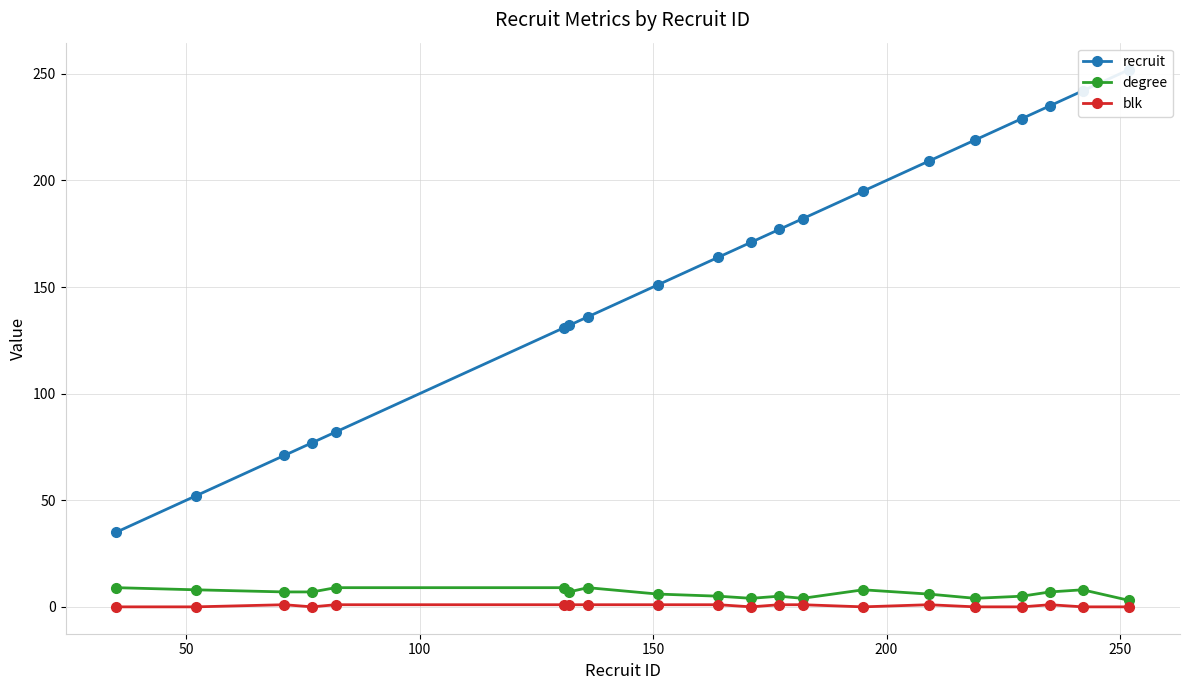

Which series has the largest total across all categories?

recruit